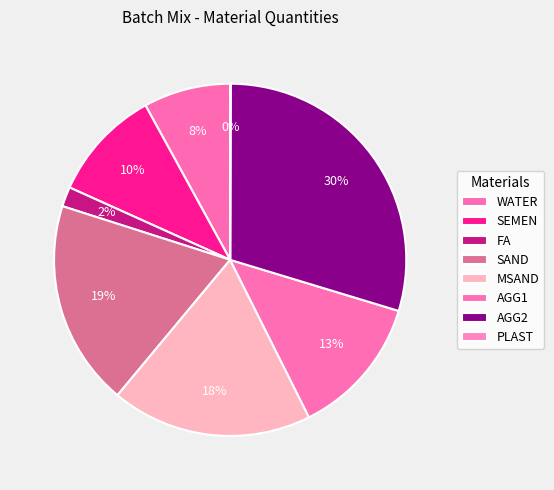

Which category has the biggest portion of the pie?

AGG2